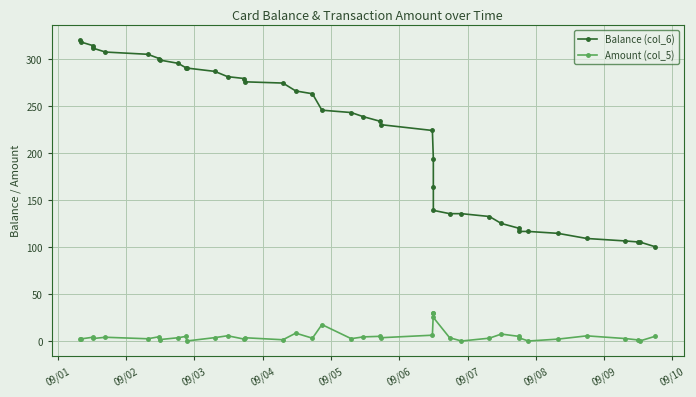

What is the greatest value displayed?

320.8